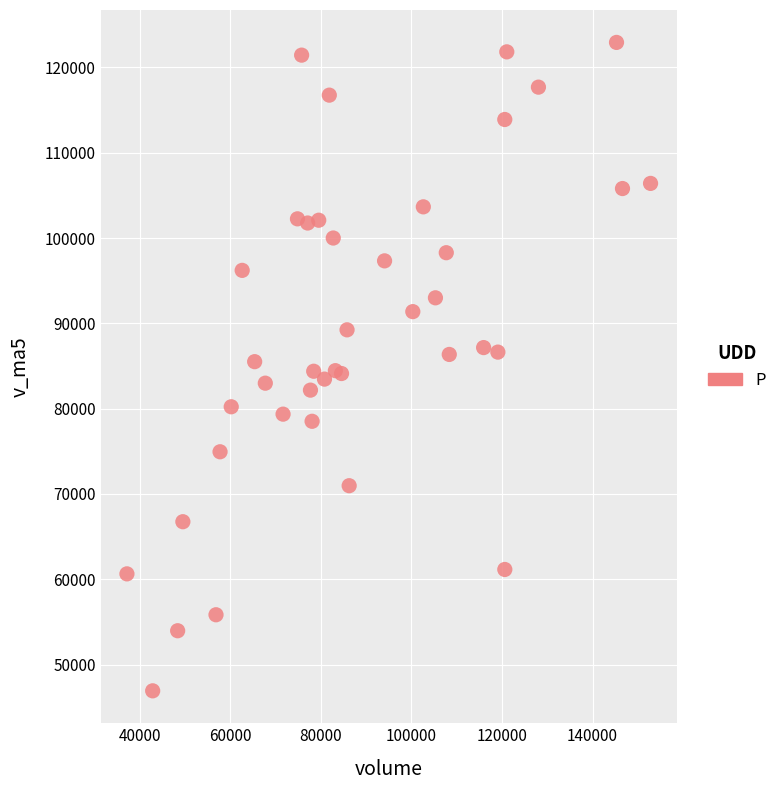

What is the range of X values (max minus min)?

115684.4